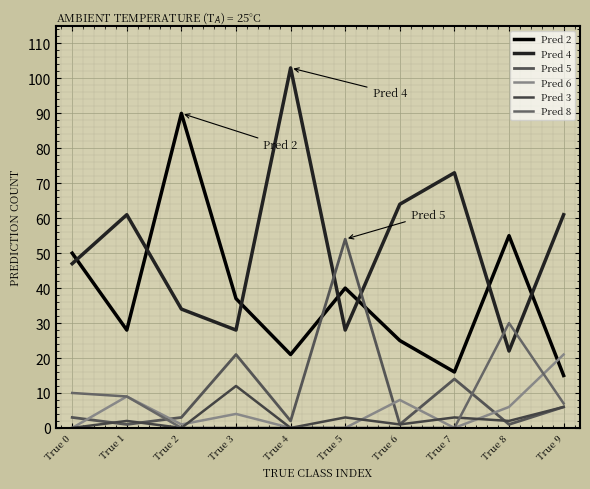

The value of Pred 3 at True 4 is 5. True or false?

False